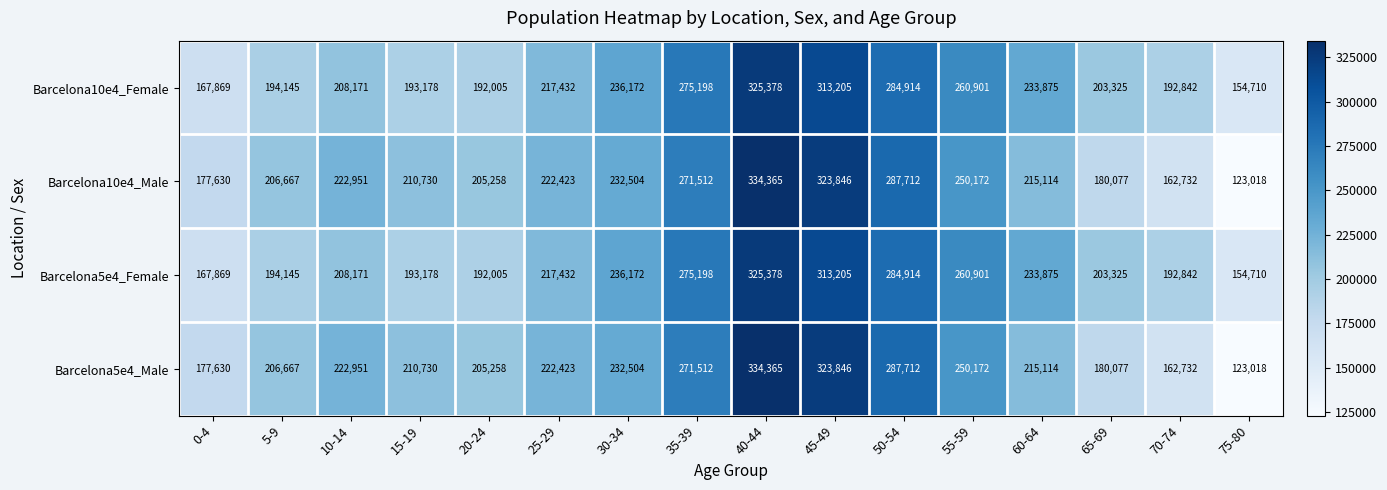

What is the difference between the maximum and minimum values in the Barcelona5e4_Female series?

170668